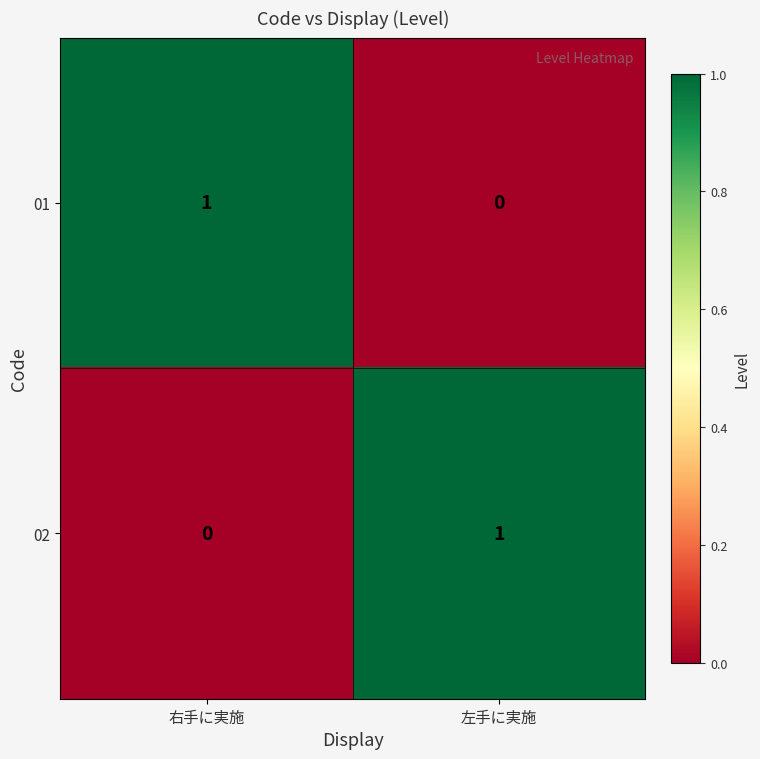

At which label does 02 reach its peak?

左手に実施